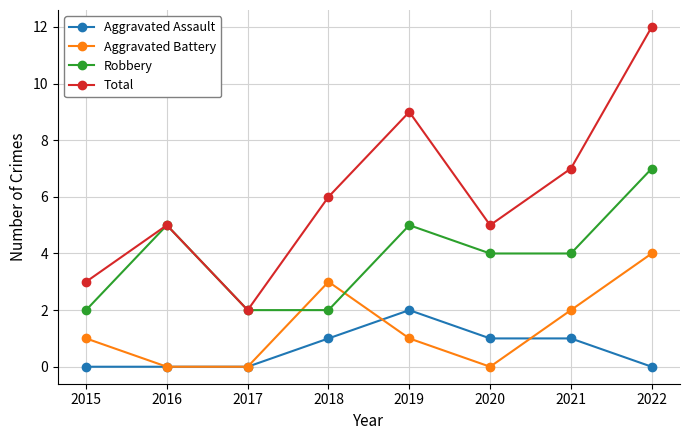

What is the difference between the maximum and minimum values in the Total series?

10